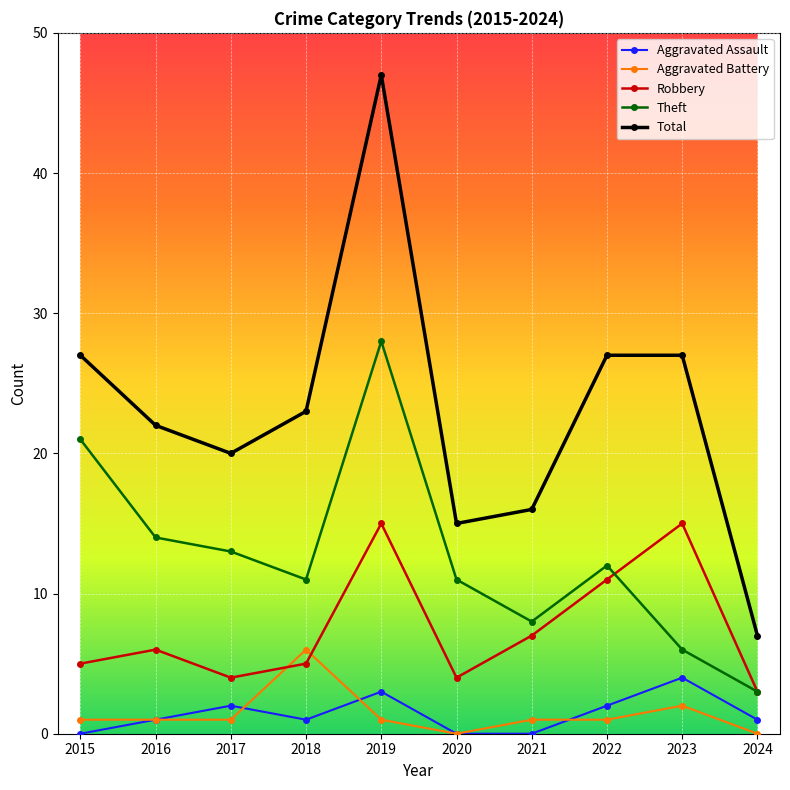

True or false: Robbery and Aggravated Assault intersect in this chart.

False